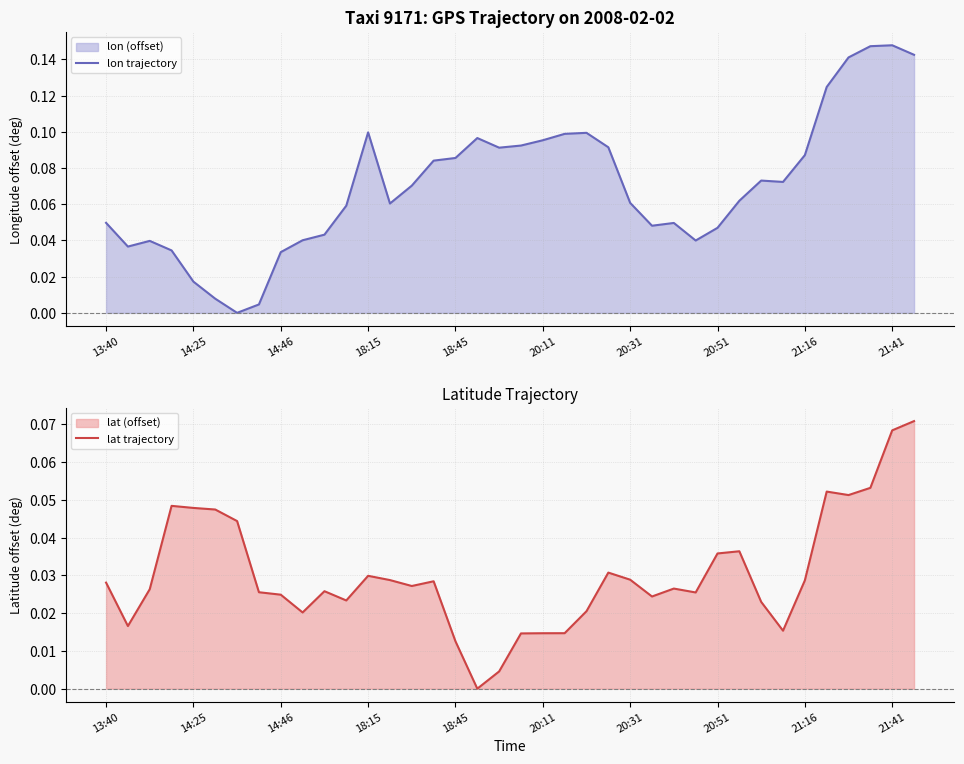

Reading left to right, transcribe all the data shown in this chart.

lon trajectory: 0.0	0.0	0.0	0.0	0.0	0.0	0.0	0.0	0.0	0.0	0.0	0.1	0.1	0.1	0.1	0.1	0.1	0.1	0.1	0.1	0.1	0.1	0.1	0.1	0.1	0.0	0.0	0.0	0.0	0.1	0.1	0.1	0.1	0.1	0.1	0.1	0.1	0.1
lat trajectory: 0.0	0.0	0.0	0.0	0.0	0.0	0.0	0.0	0.0	0.0	0.0	0.0	0.0	0.0	0.0	0.0	0.0	0.0	0.0	0.0	0.0	0.0	0.0	0.0	0.0	0.0	0.0	0.0	0.0	0.0	0.0	0.0	0.0	0.1	0.1	0.1	0.1	0.1